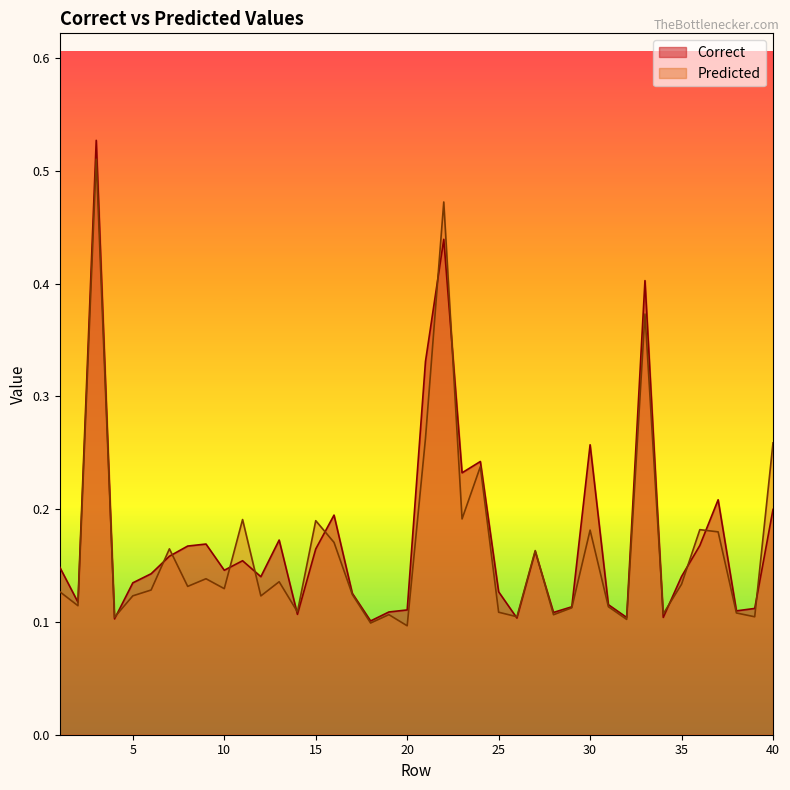

How many interior local valleys does the Predicted series have?

14